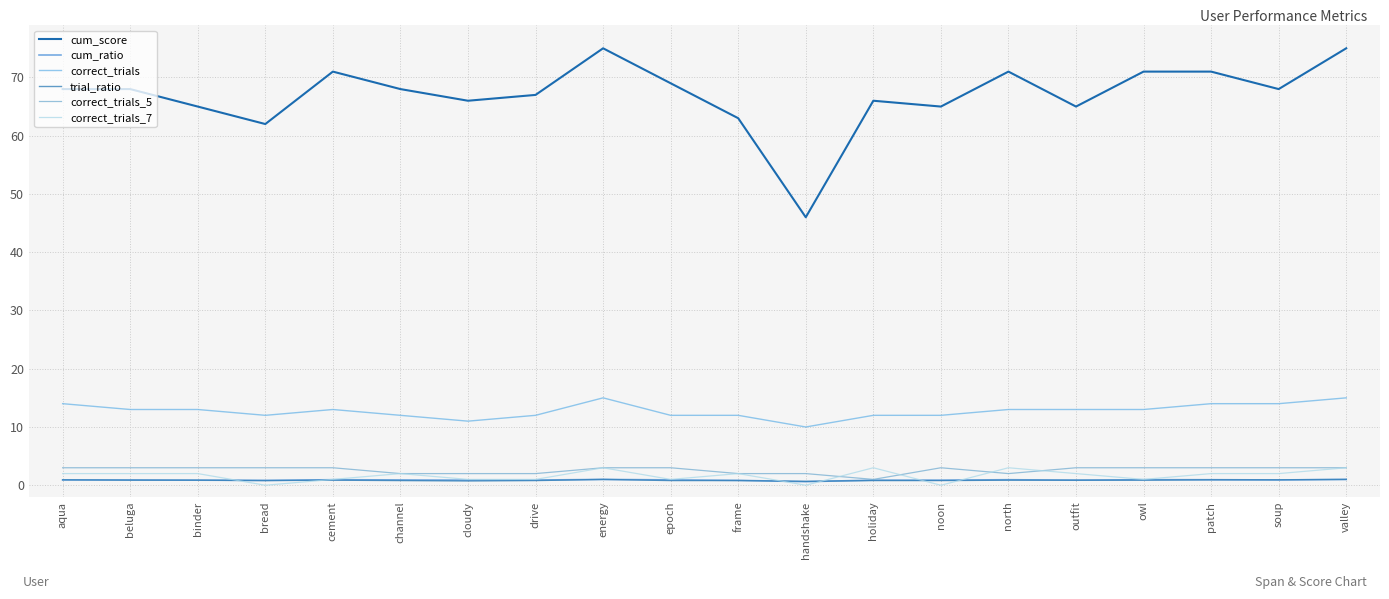

What are all the series names shown in the legend?

cum_score, cum_ratio, correct_trials, trial_ratio, correct_trials_5, correct_trials_7